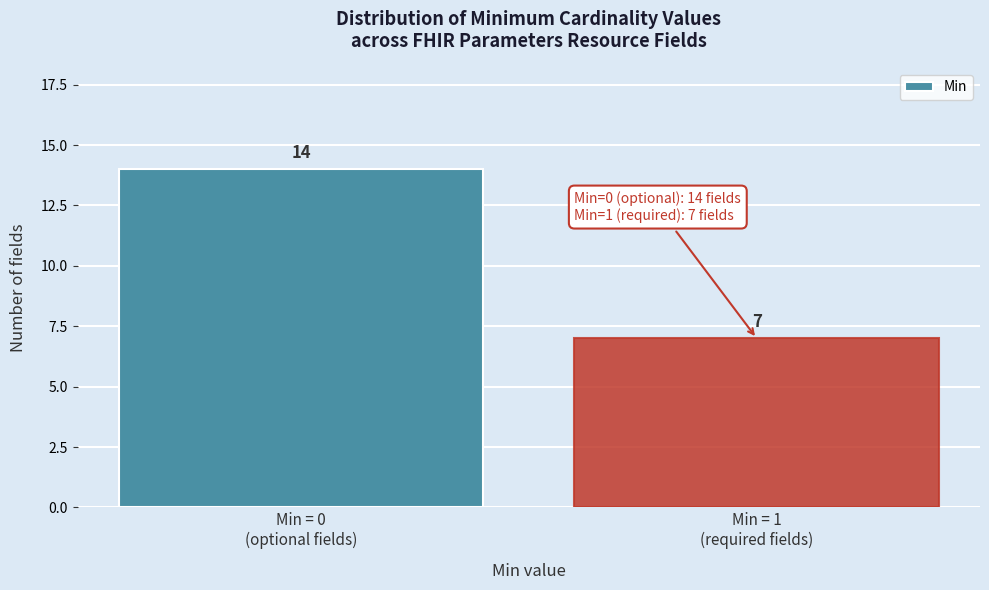

Reading right to left, extract all data points from this chart.

7	14